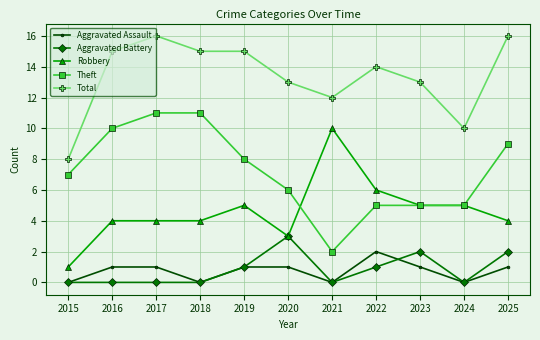

True or false: Aggravated Battery and Total cross at least once.

False